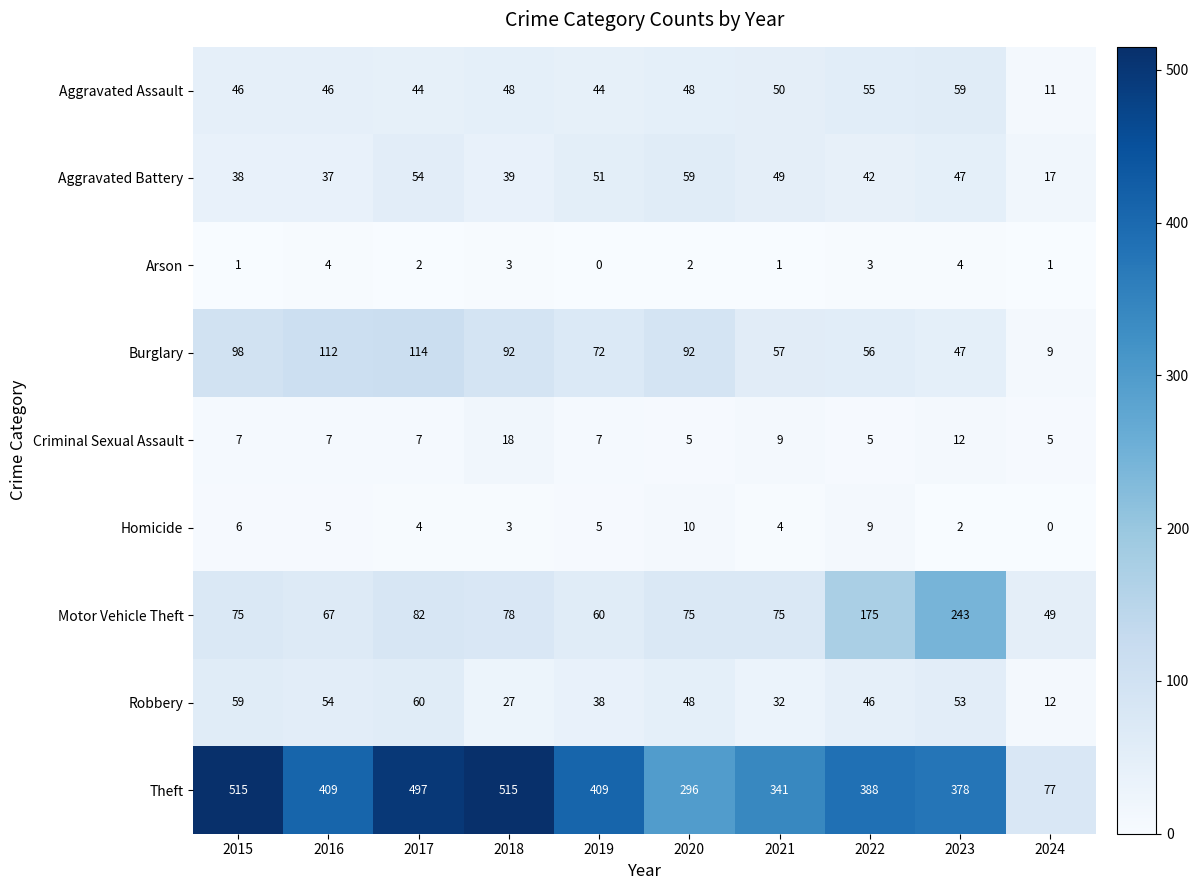

At which category is the sum across all series the highest?

2017